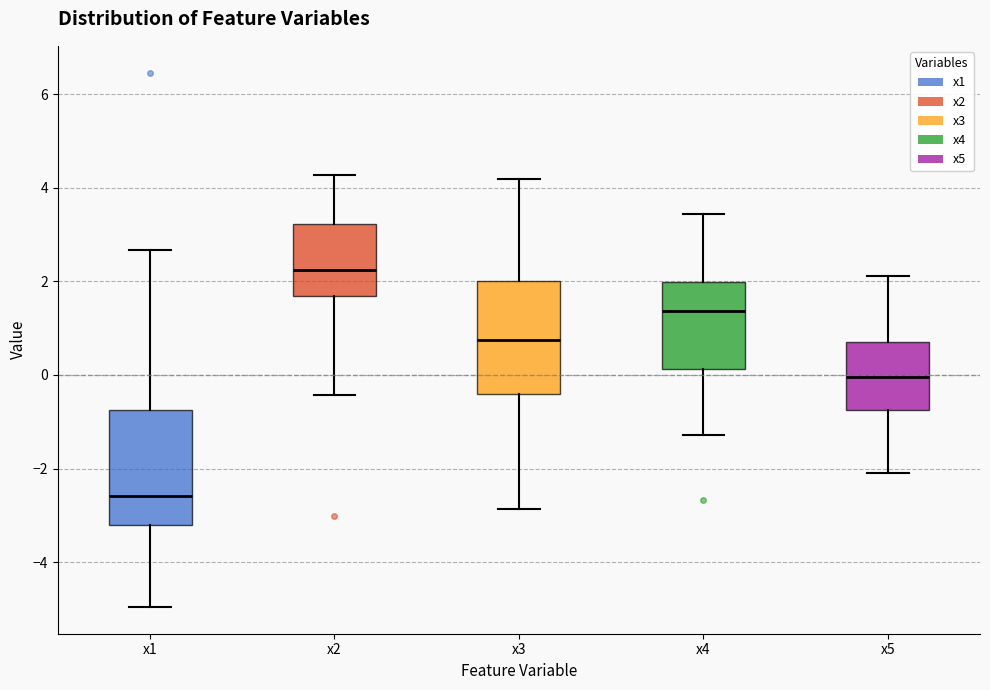

Reading left to right, transcribe this box plot: for each box, give where its median line is, the range the box spans, and where its two whiskers end, as read against the y-axis. The values are not printed on the chart, so give them approximately, as read against the axis.

x1: median -2.6, box -3.2 to -0.8, whiskers -5.0 to 2.6
x2: median 2.2, box 1.6 to 3.2, whiskers -0.4 to 4.2
x3: median 0.8, box -0.4 to 2.0, whiskers -2.8 to 4.2
x4: median 1.4, box 0.2 to 2.0, whiskers -1.2 to 3.4
x5: median 0.0, box -0.8 to 0.8, whiskers -2.2 to 2.2